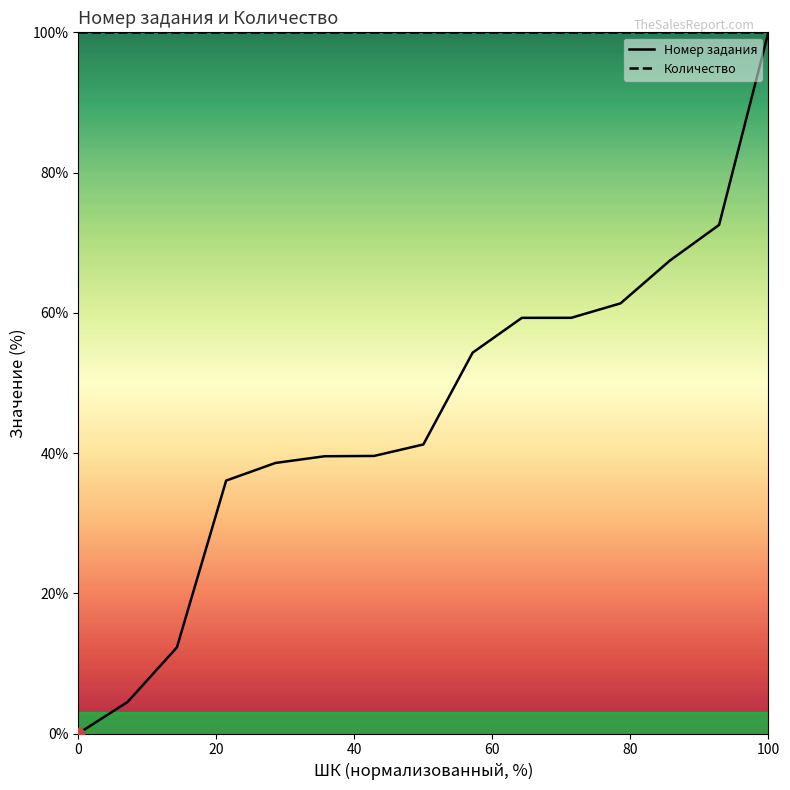

What are all the series names shown in the legend?

Номер задания, Количество